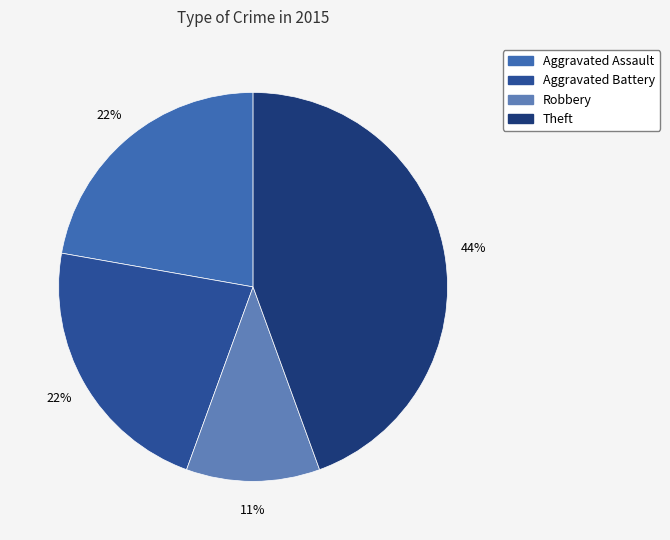

To the nearest percent, what is the difference between the largest and smallest slice percentages?

33%